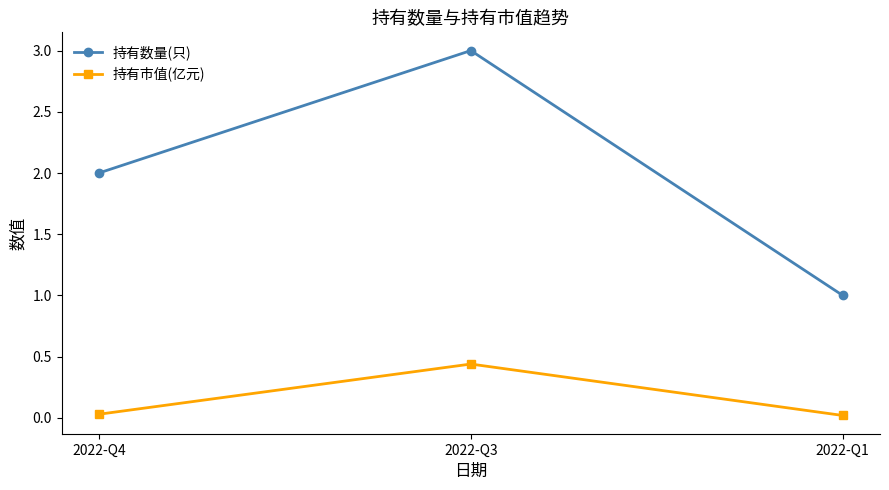

Which category has the highest value across all series?

2022-Q3